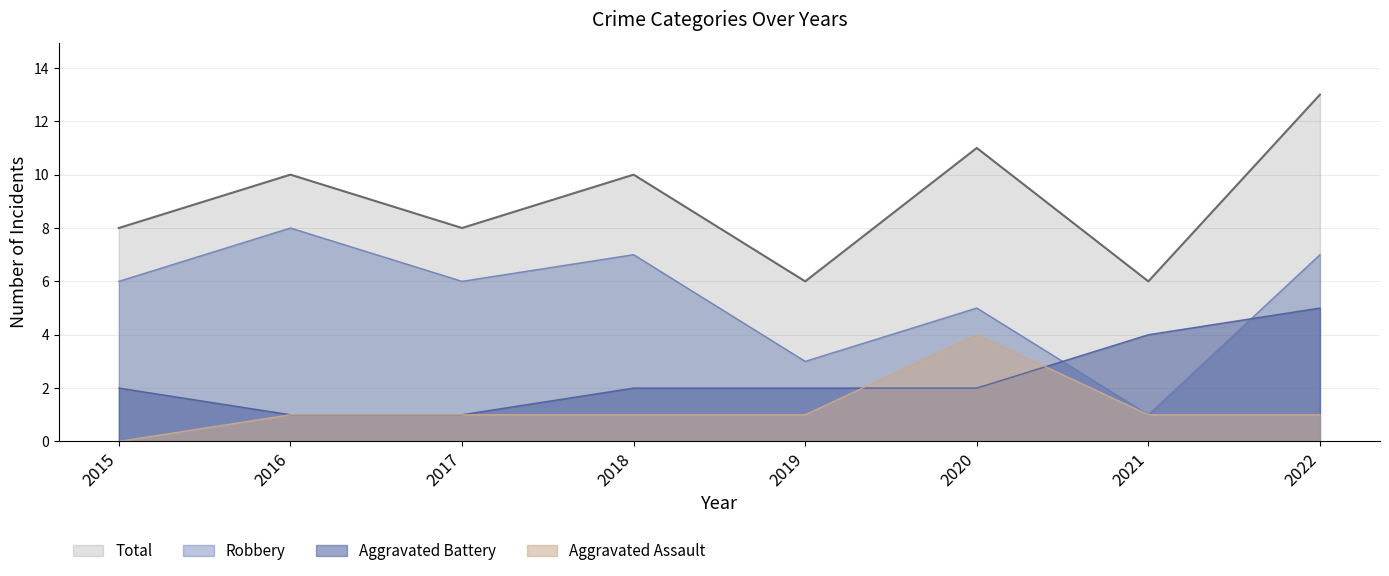

At which category is the sum across all series the highest?

2022